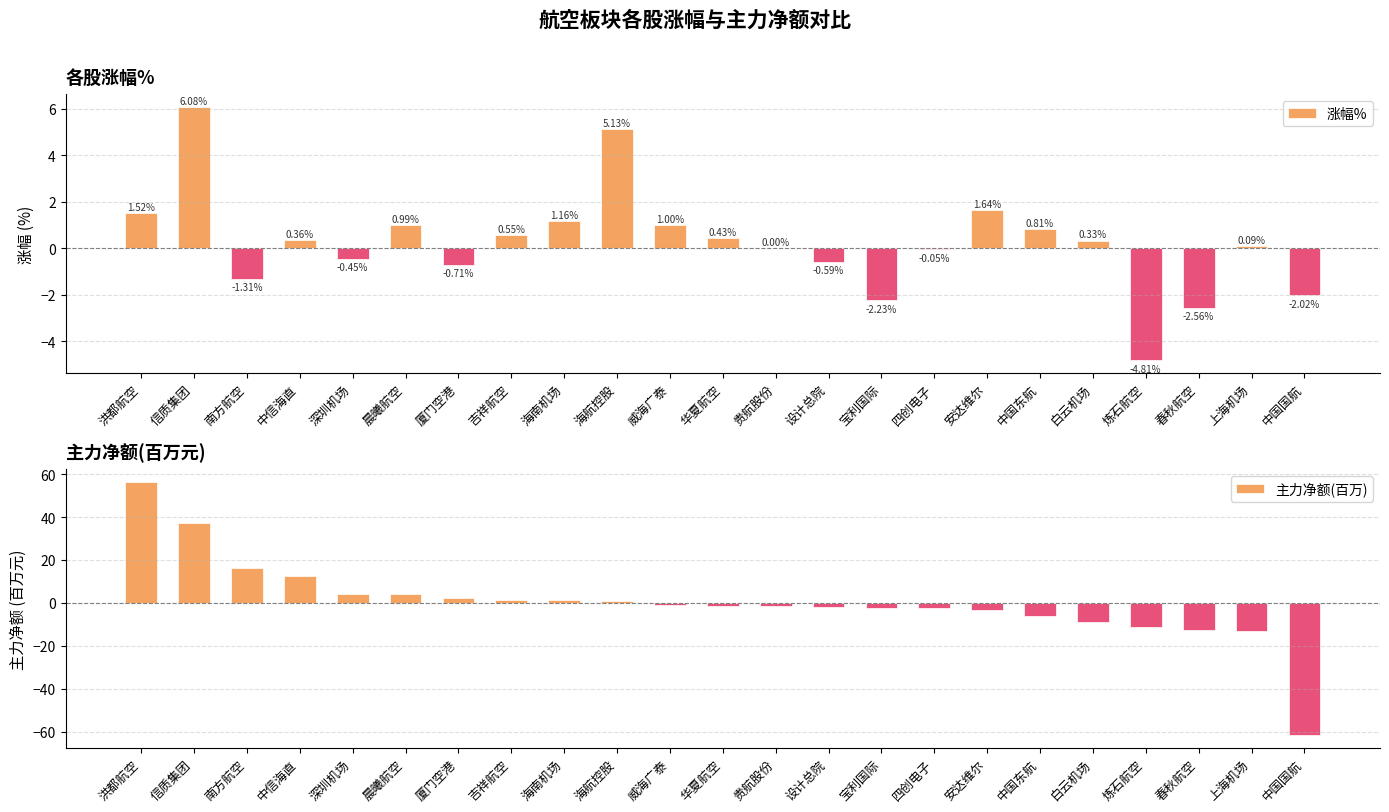

What value does the 主力净额(百万) series have at 信质集团?

37.2